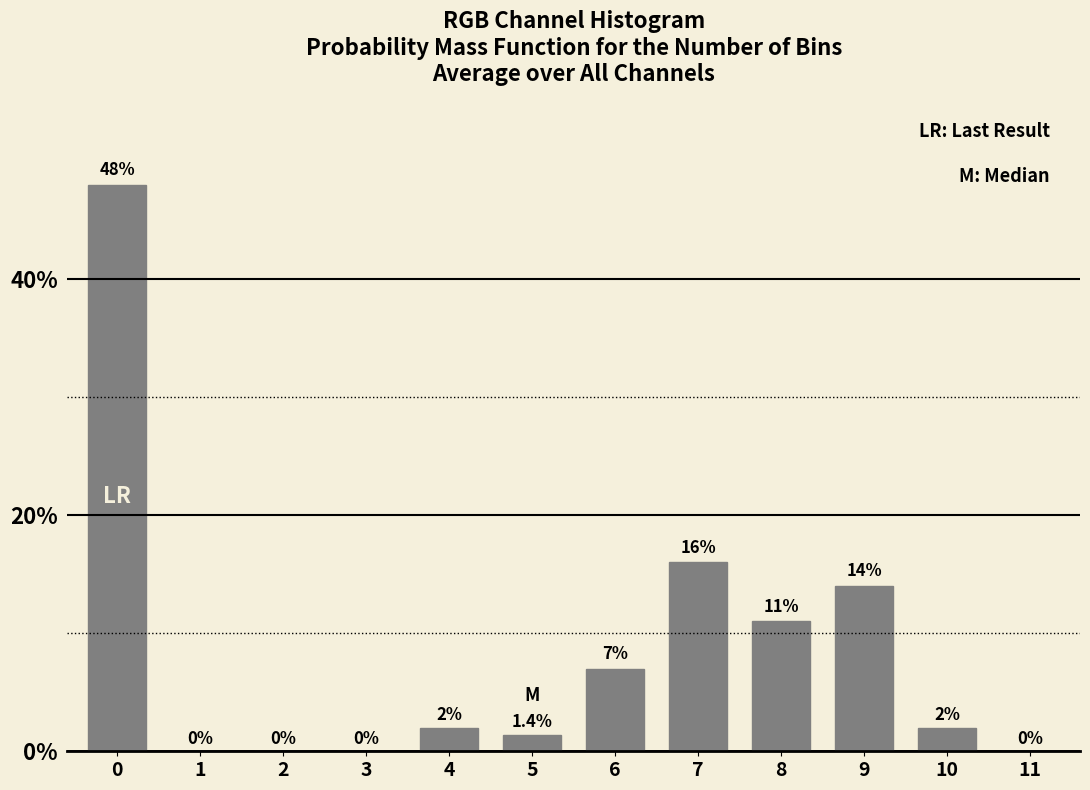

Reading left to right, transcribe all the data shown in this chart.

0=48.0	1=0.0	2=0.0	3=0.0	4=2.0	5=1.4	6=7.0	7=16.0	8=11.0	9=14.0	10=2.0	11=0.0